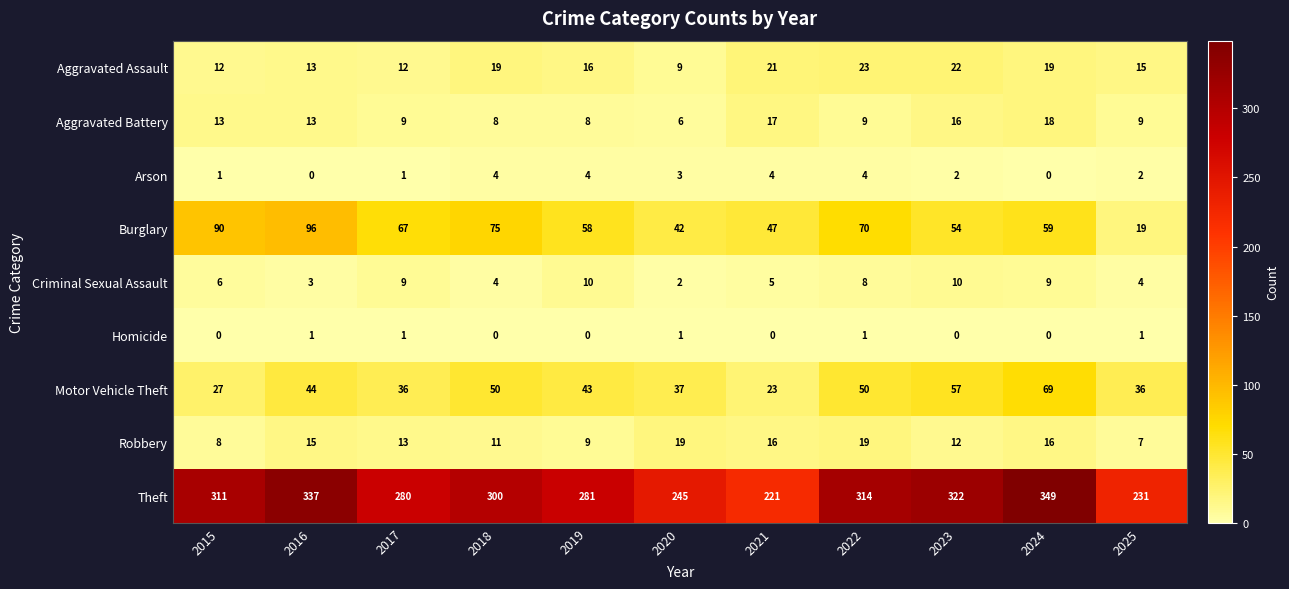

Is it true that Robbery equals 16 at 2024?

True